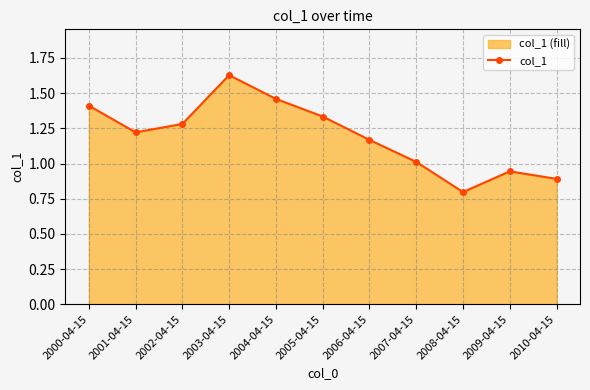

What is the sum of the values at 2003-04-15 and 2002-04-15?

2.9